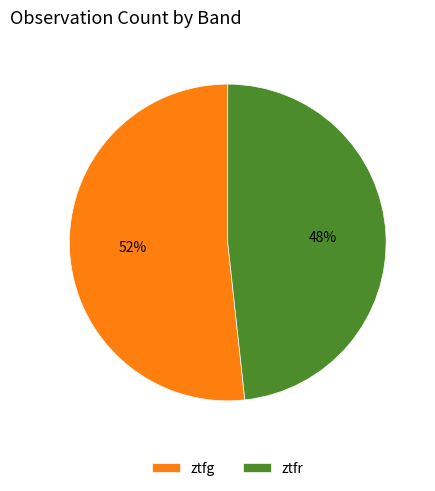

How many slices are in this pie chart?

2